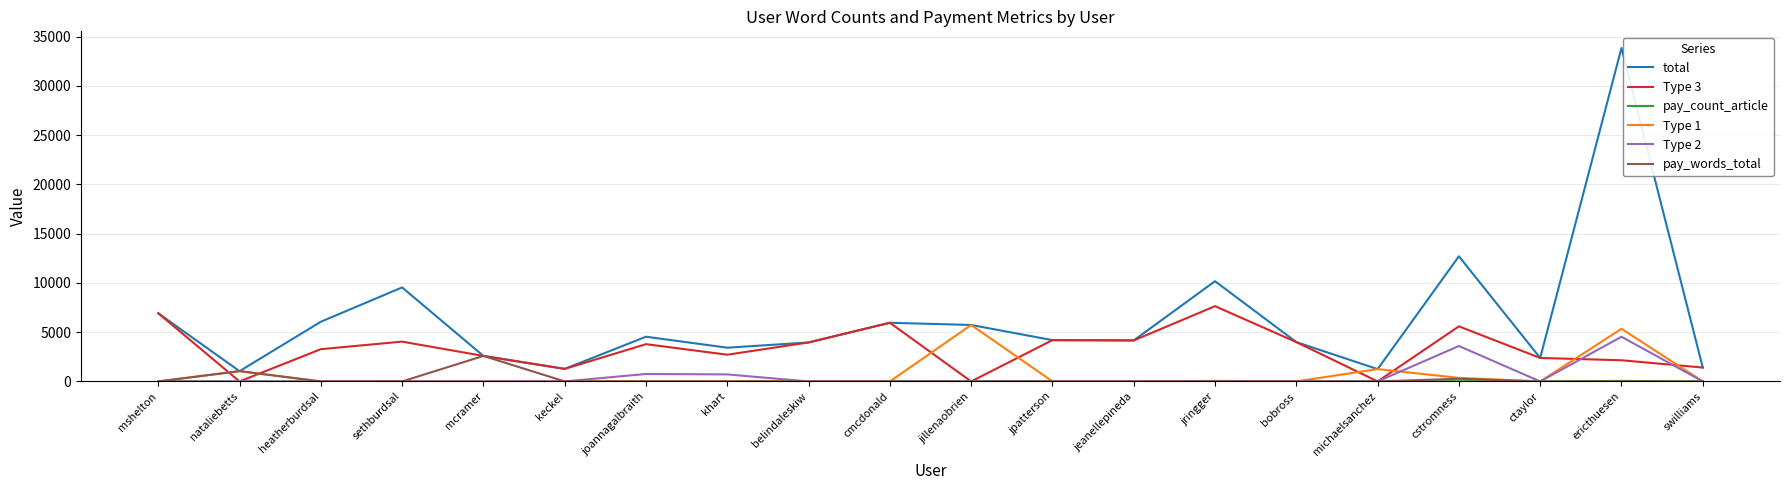

True or false: Type 2 has a value of 1813 at mcramer.

False